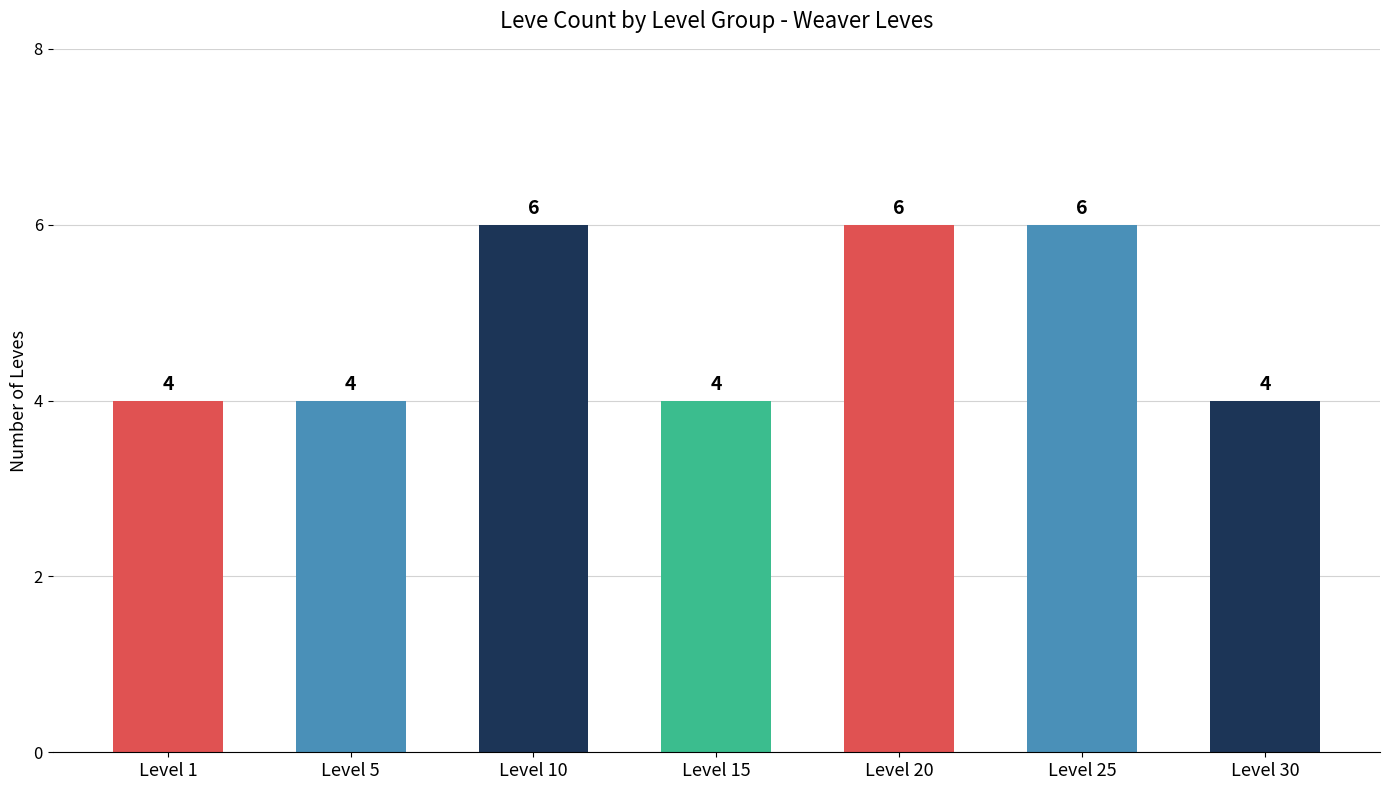

Does the chart contain stacked bars?

No